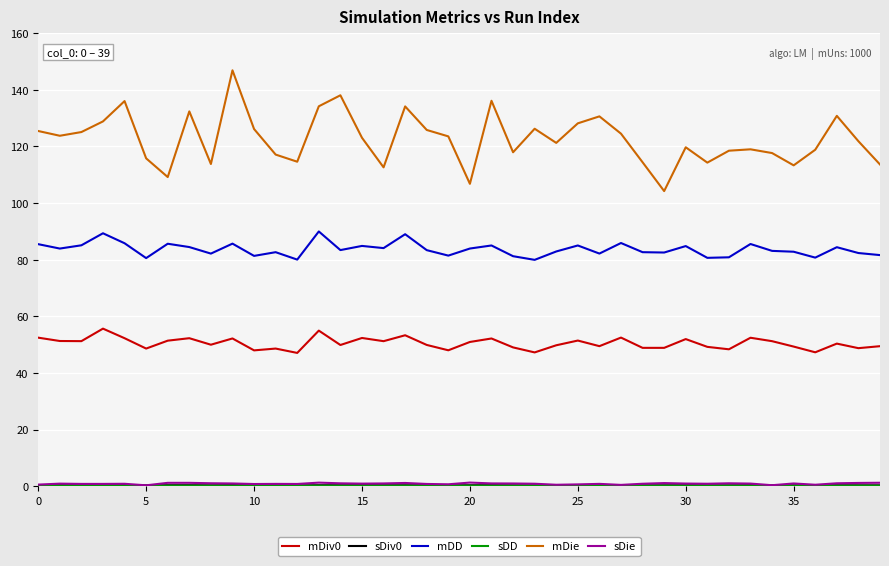

What is the greatest value displayed?

146.9